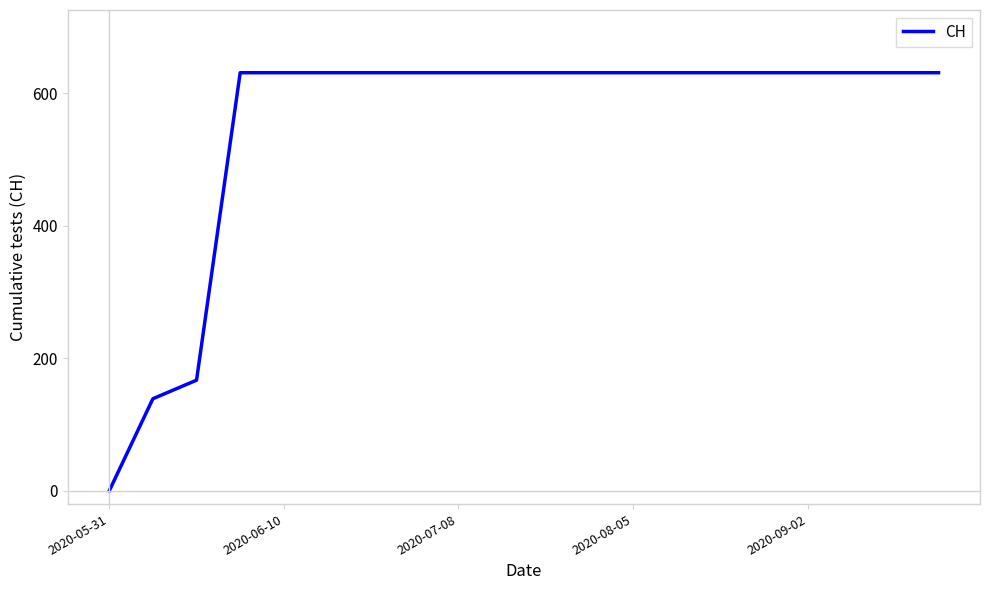

What is the difference between the maximum and minimum values?

631